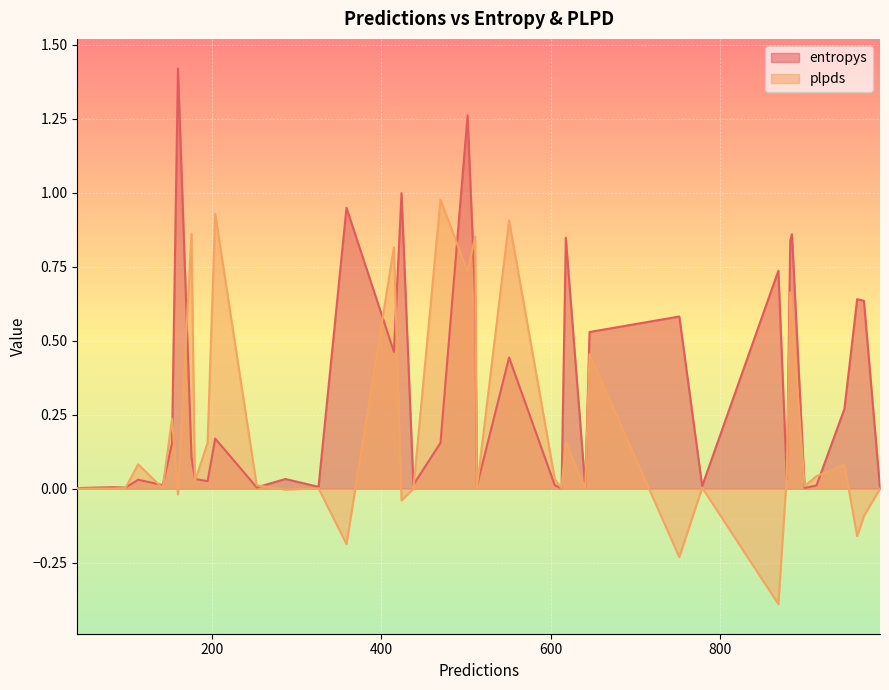

At which category is the sum across all series the highest?

502